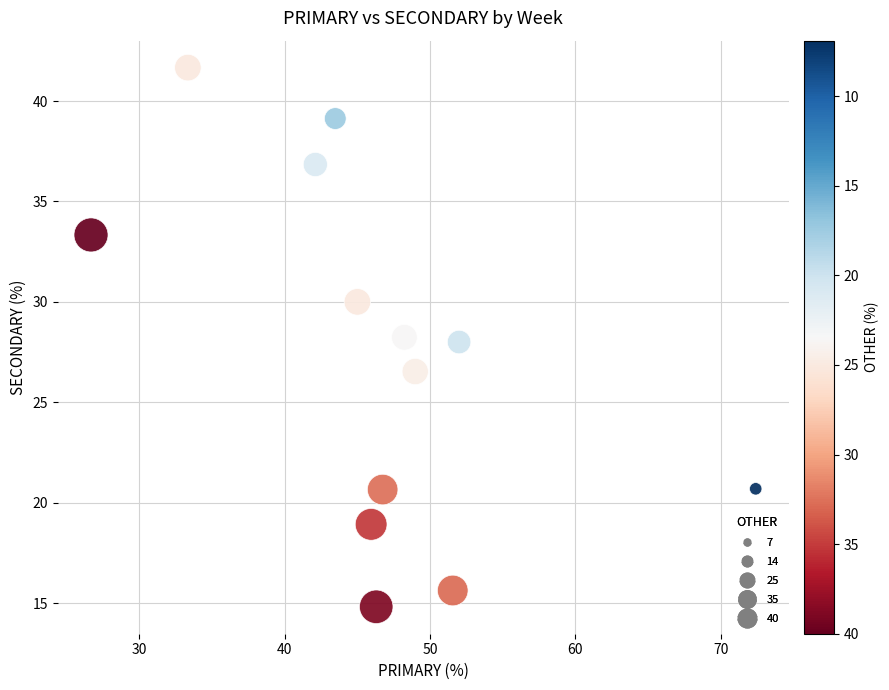

What is the range of X values (max minus min)?

45.7